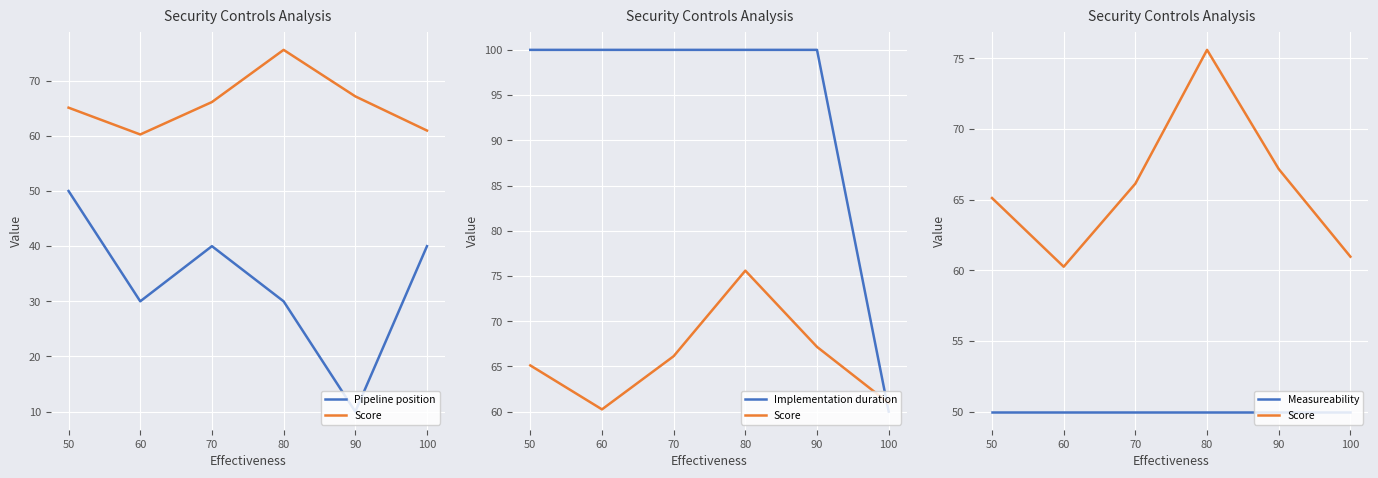

What is the value of the Implementation duration point at the 3rd from the left?

100.0